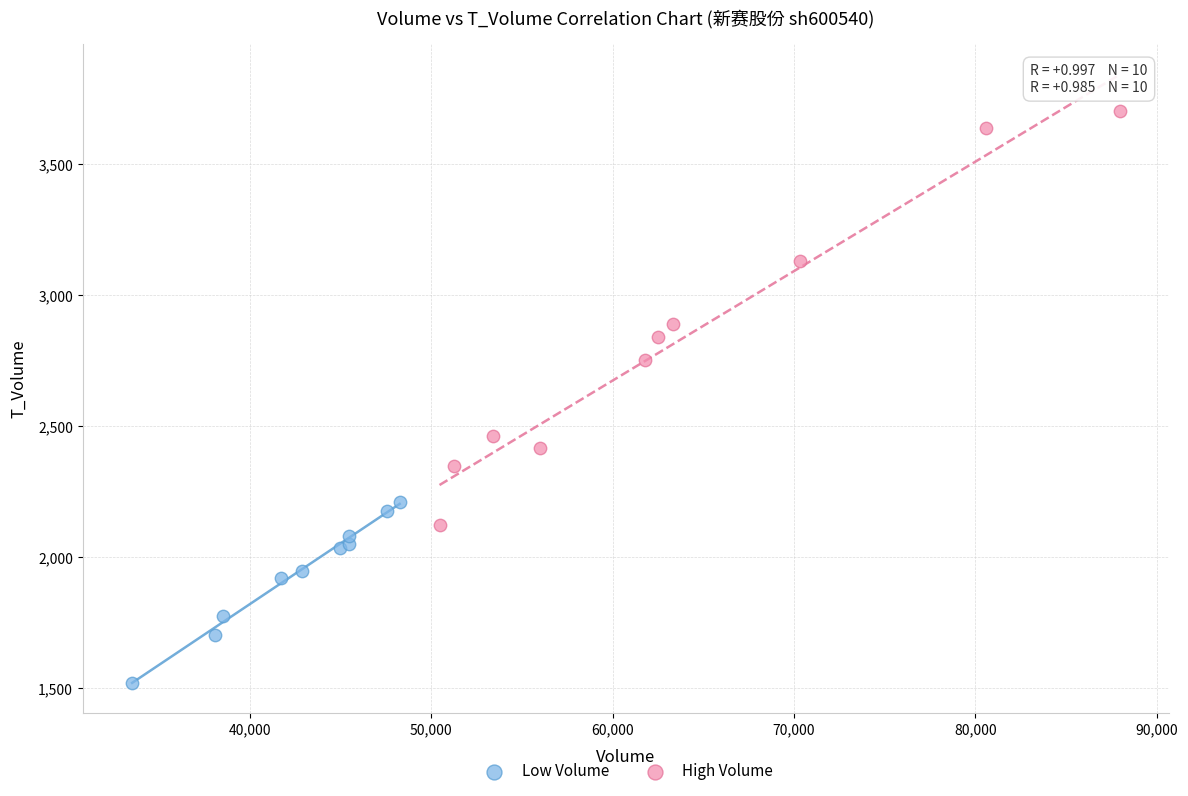

Which series has the largest Y range (max minus min)?

High Volume